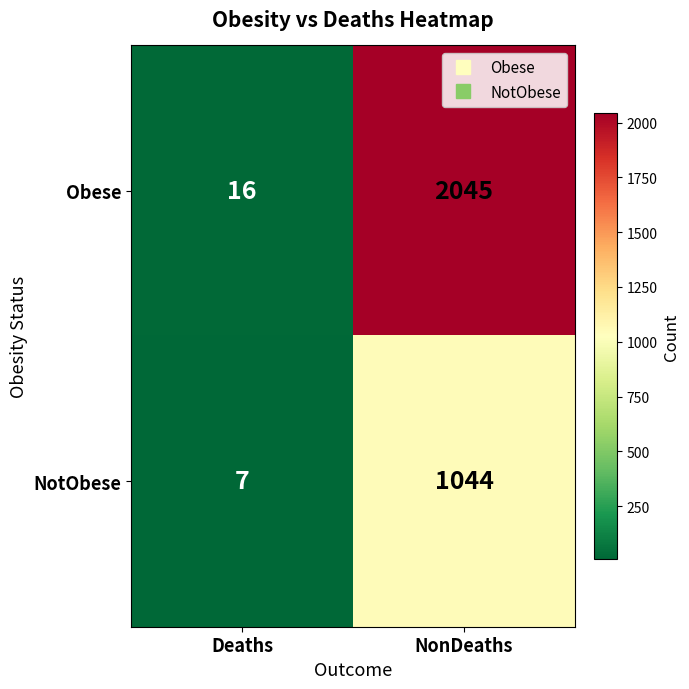

What is the minimum value for Obese?

16